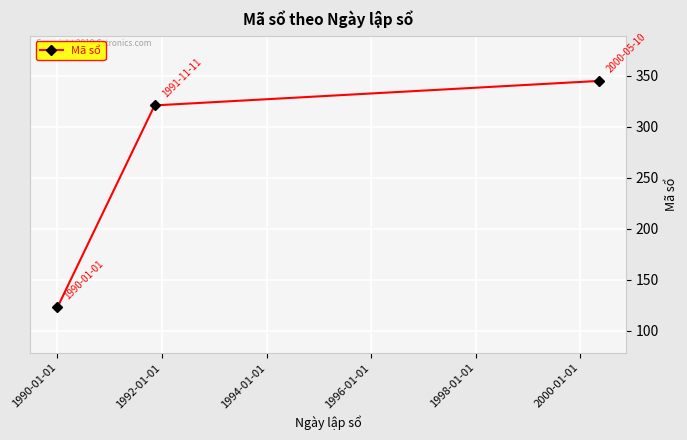

What is the sum of all values?

789